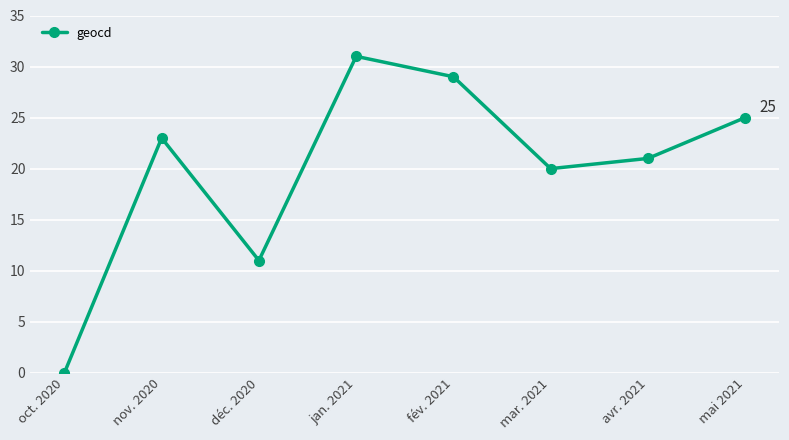

Reading right to left, what are all the values shown in this chart?

mai 2021=25	avr. 2021=21	mar. 2021=20	fév. 2021=29	jan. 2021=31	déc. 2020=11	nov. 2020=23	oct. 2020=0